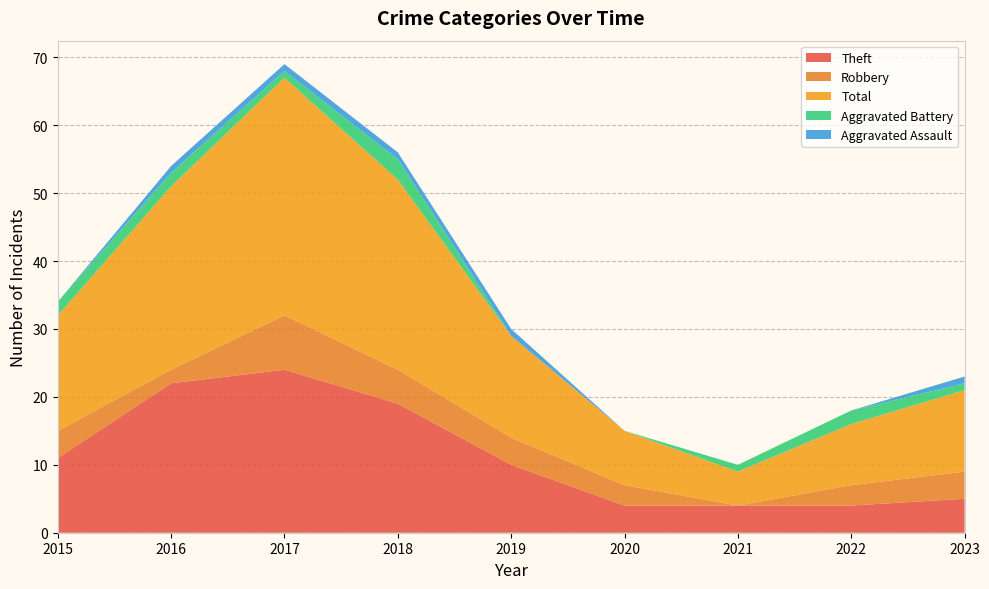

Reading left to right, list all the values displayed in this chart.

Theft: 11	22	24	19	10	4	4	4	5
Robbery: 4	2	8	5	4	3	0	3	4
Total: 17	27	35	28	15	8	5	9	12
Aggravated Battery: 2	2	1	3	0	0	1	2	1
Aggravated Assault: 0	1	1	1	1	0	0	0	1